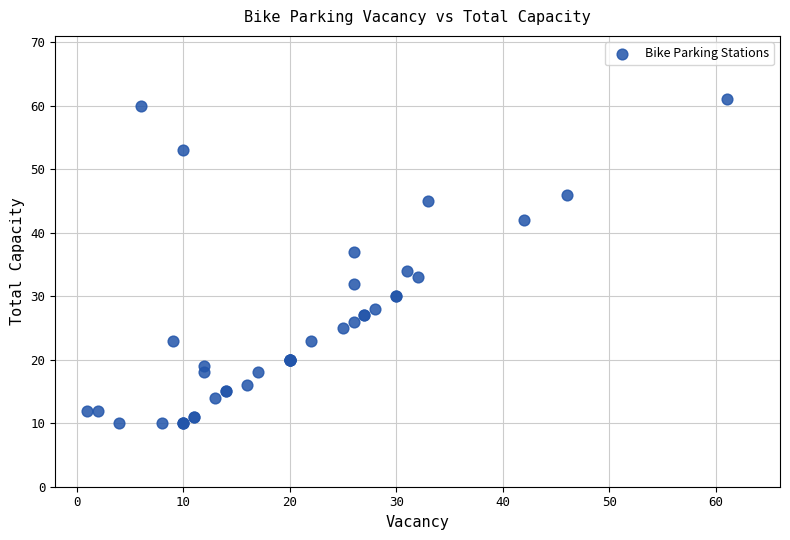

What Y value in the scatter plot is closest to 35?

34